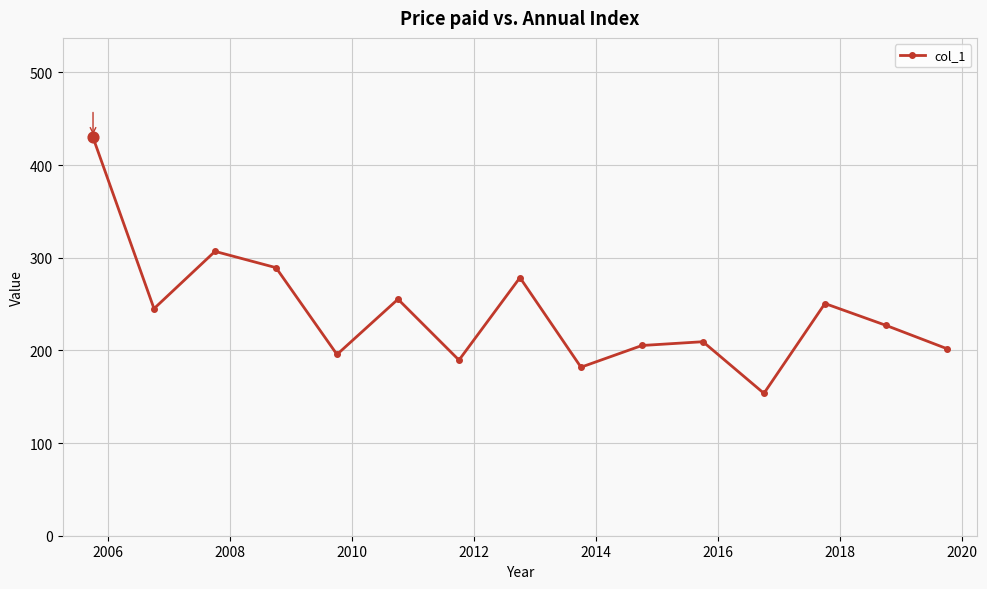

What is the value of the 15th point from the left?

201.8